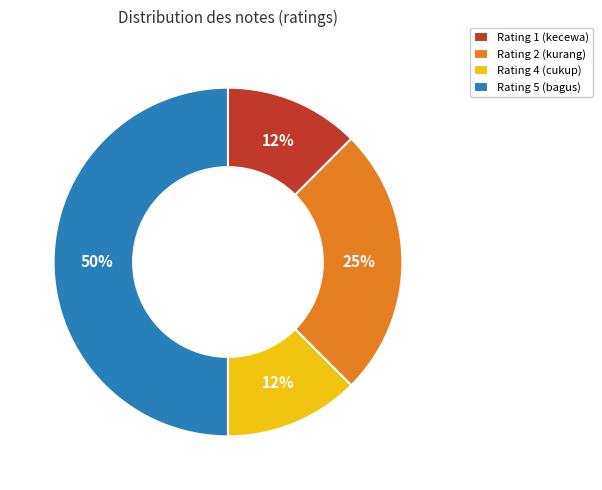

Does Rating 2 (kurang) represent more than half of the total?

No